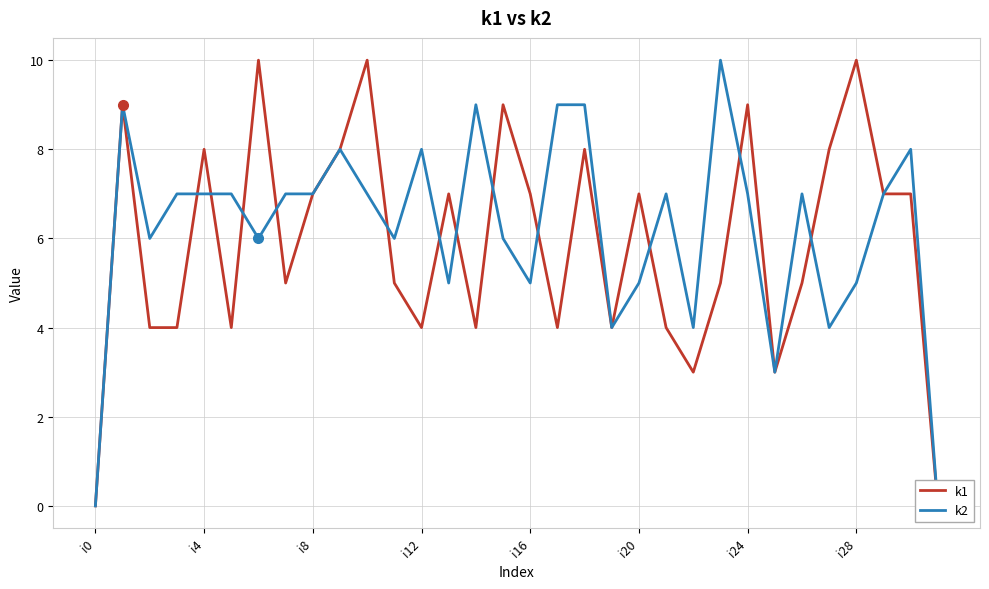

What is the sum of the k1 values at 19 and 16?

11